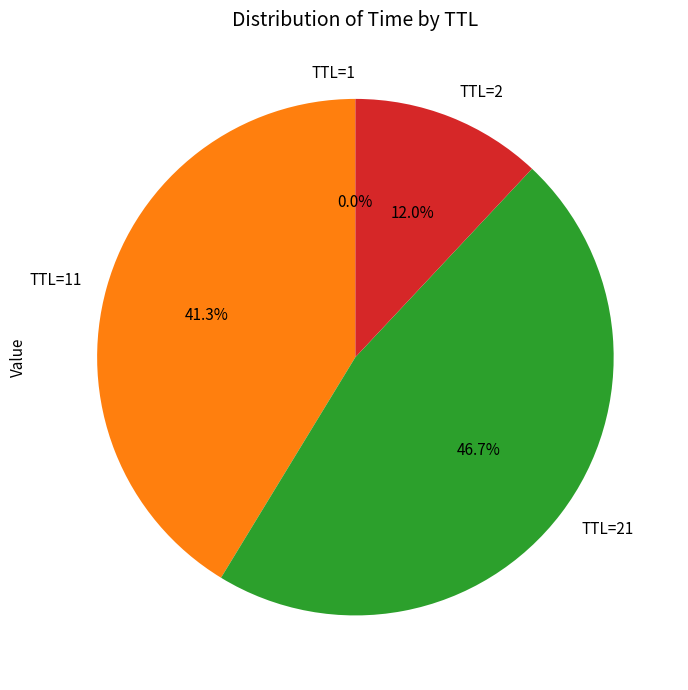

How much of the chart is everything except TTL=2?

88.0%